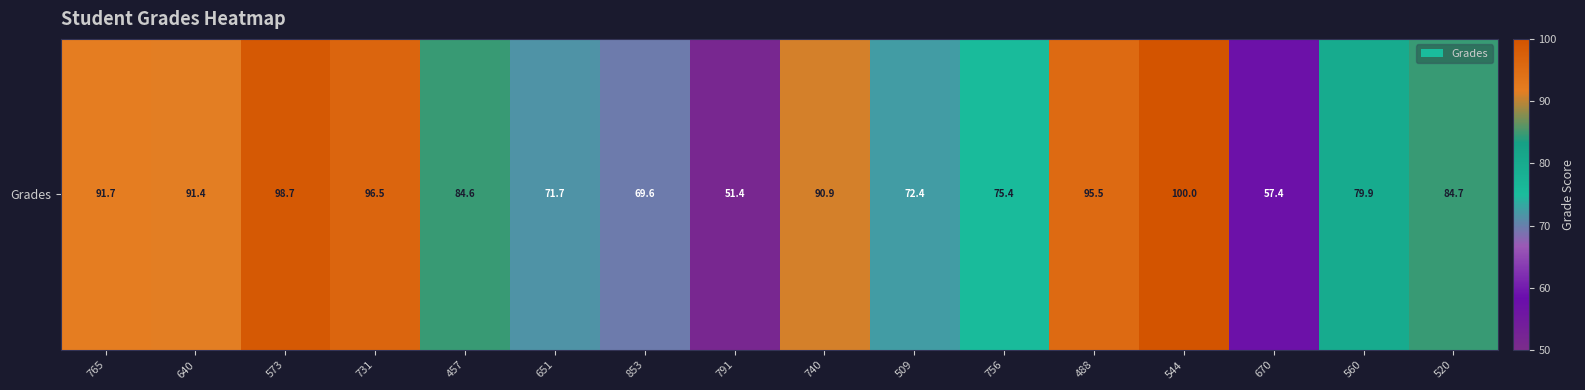

How many data points are above 84?

9